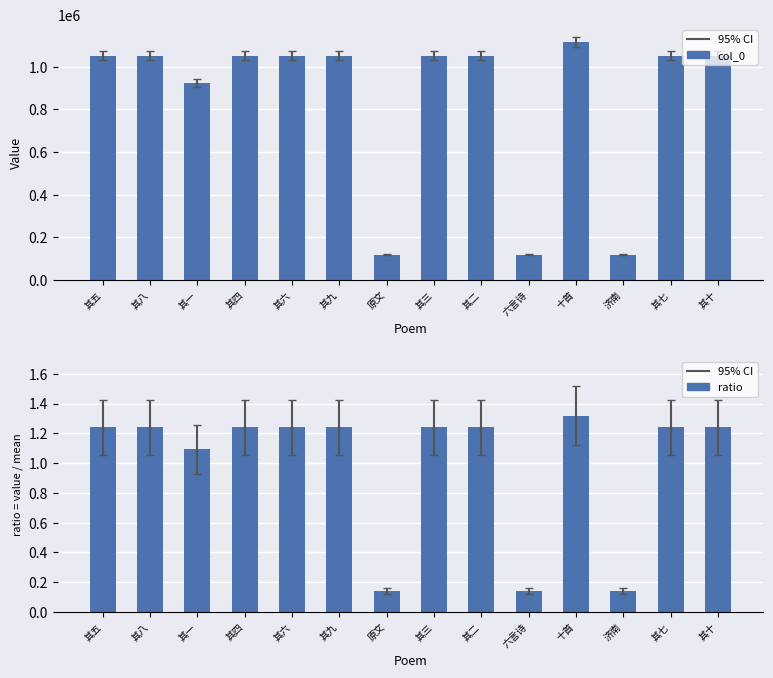

How many bars are there in total?

28